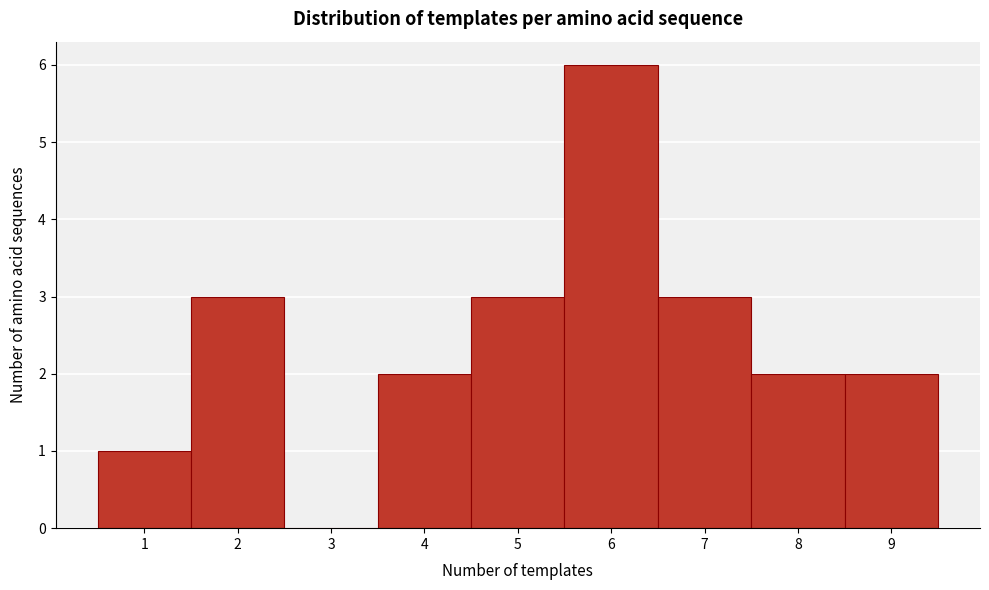

What is the height of the bar covering 4.5 to 5.5 on the x-axis? The values are not printed on the chart, so give them approximately, as read against the axis.

3